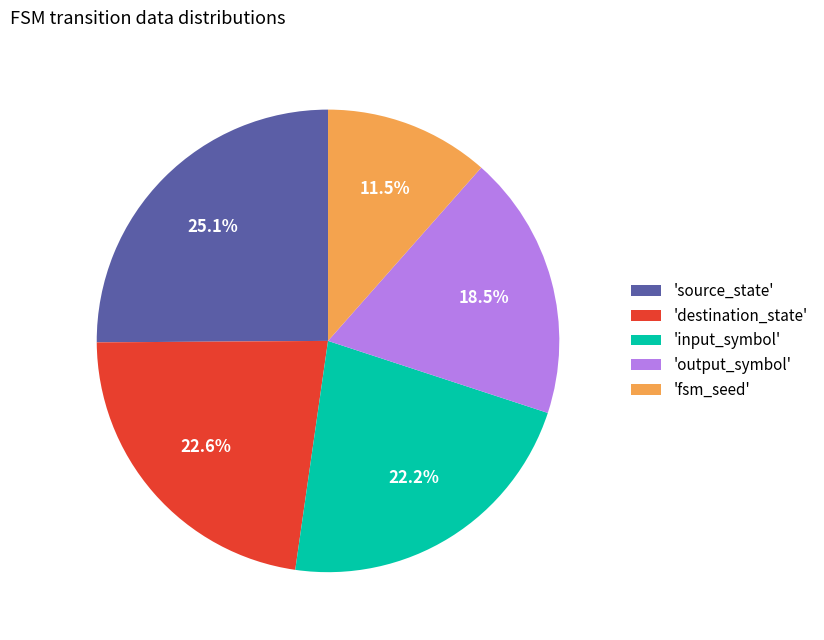

Is 'fsm_seed' the majority of the pie?

No